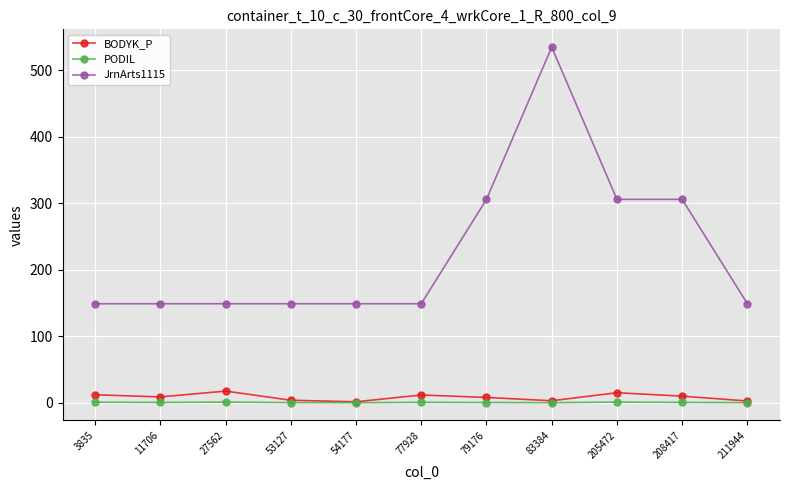

Which series has the largest range (max minus min)?

JrnArts1115